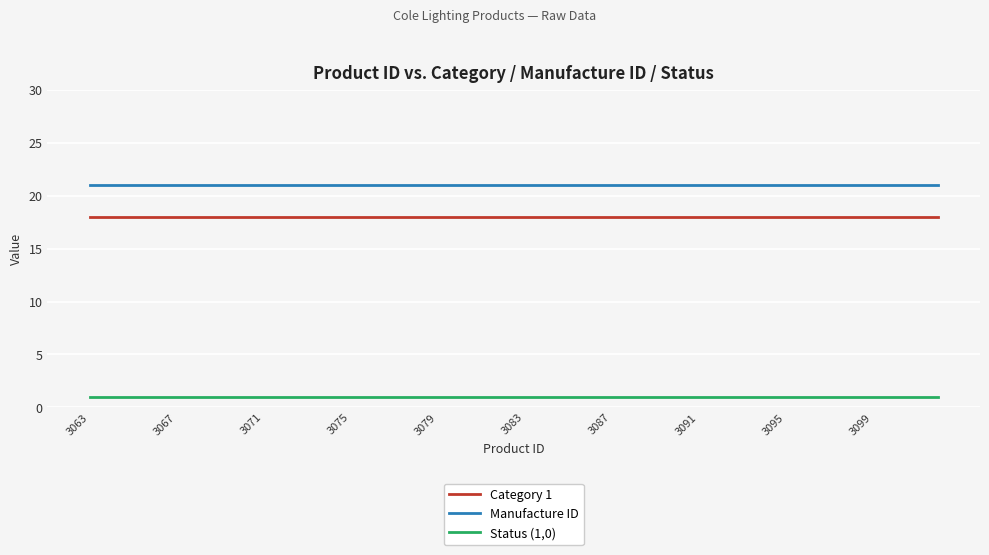

At how many categories does at least one series exceed 12?

40